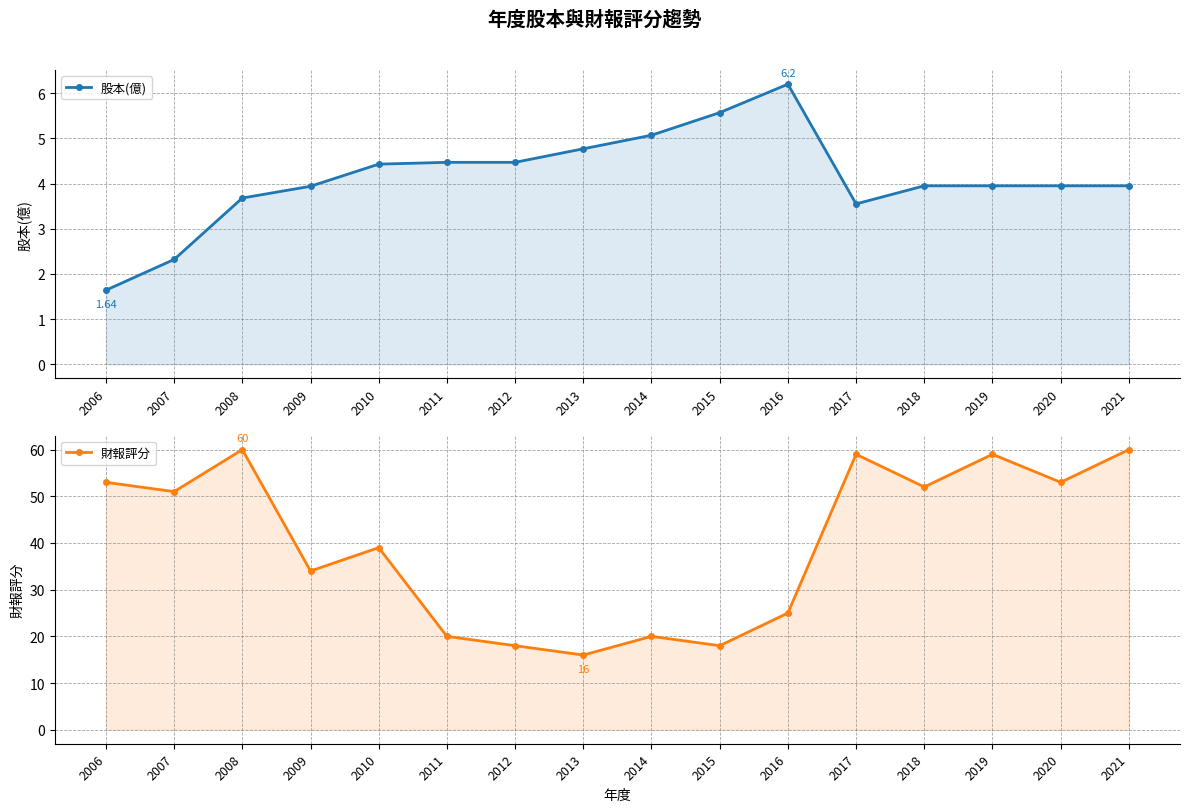

Between 2006 and 2019, which series saw the biggest shift?

財報評分